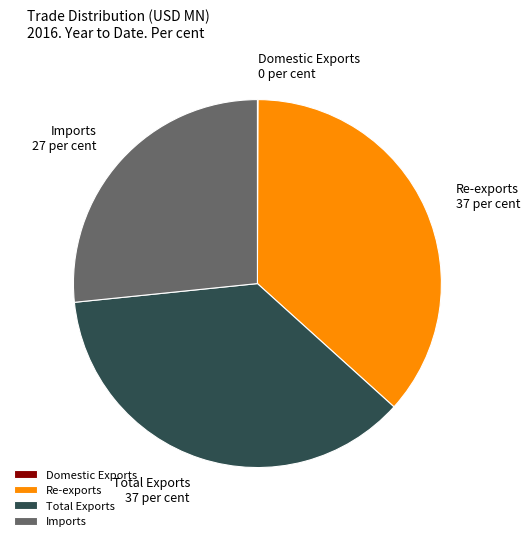

What is the ratio of the value at Imports to the value at Re-exports?

0.7